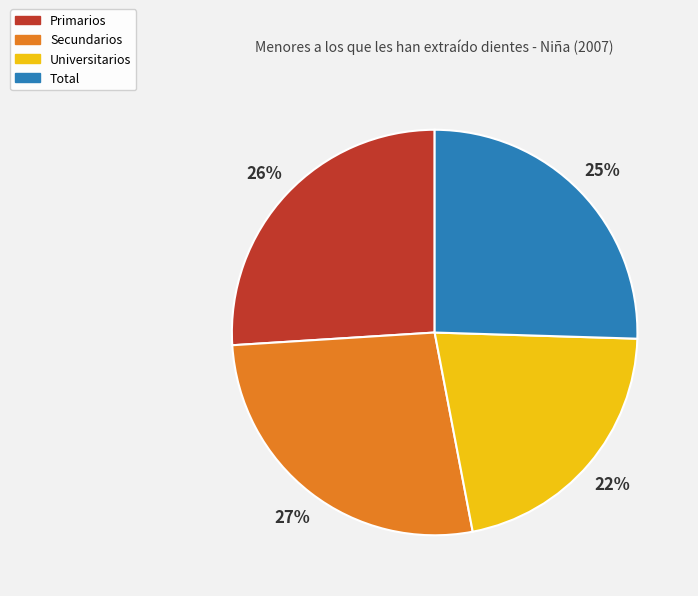

Which slice is the largest?

Secundarios